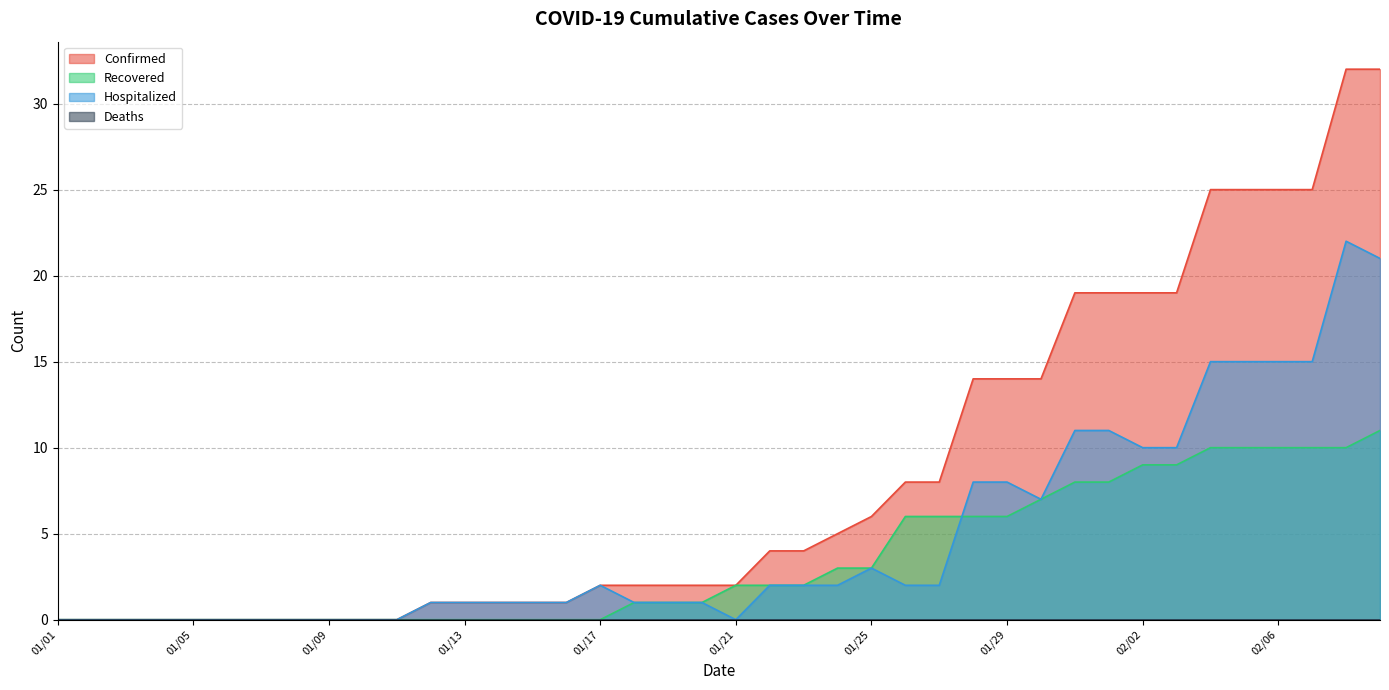

What is the label of the 5th point from the right?

02/05